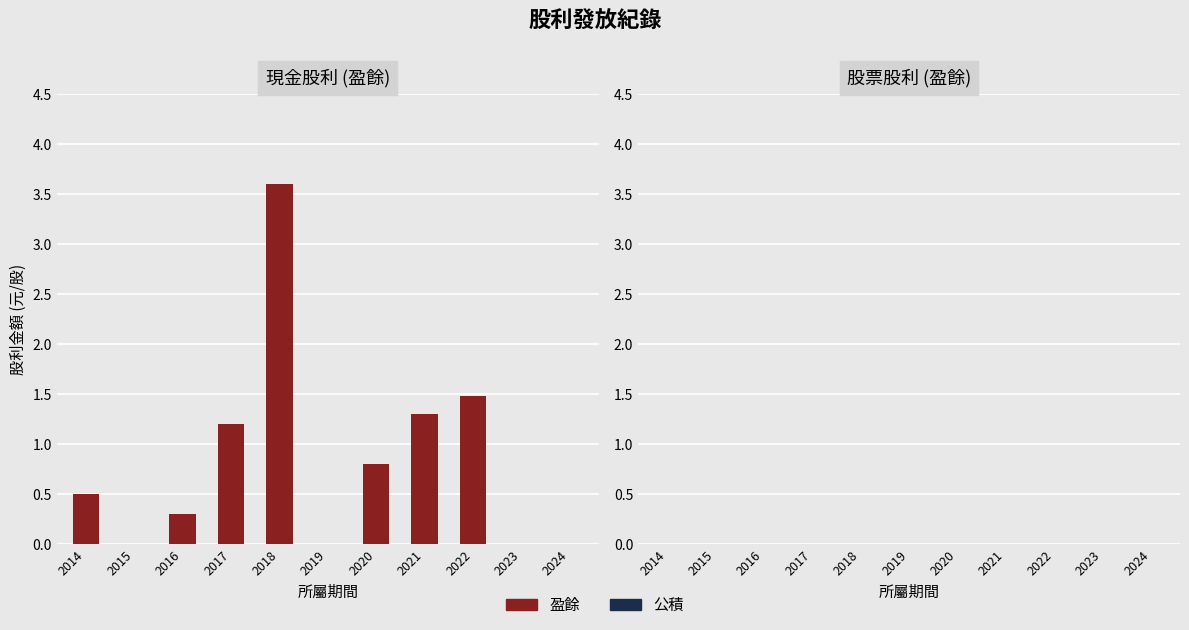

How many series are shown in this chart?

1